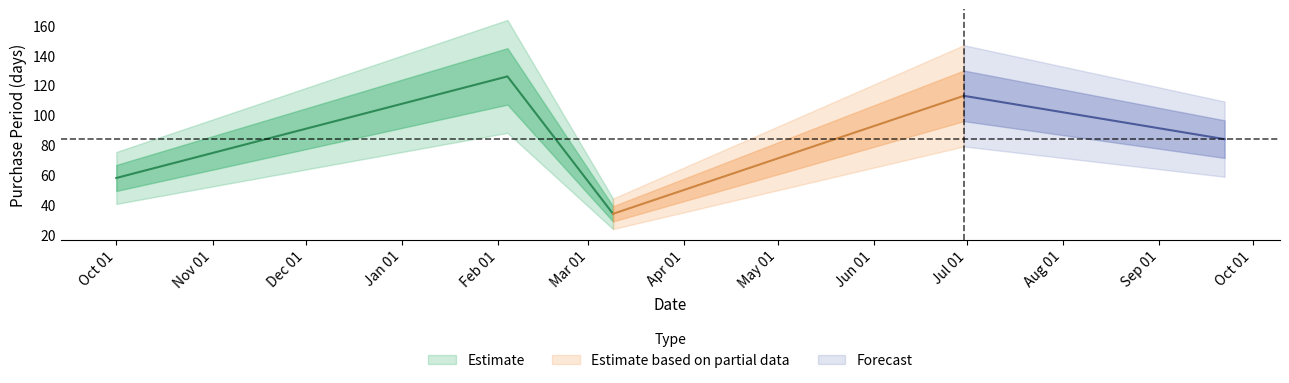

What is the sum of all values?

415